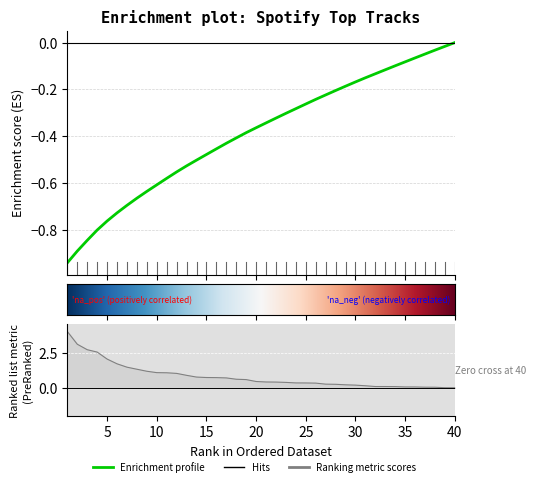

The chart shows a value of 0.4 at 28. True or false?

False